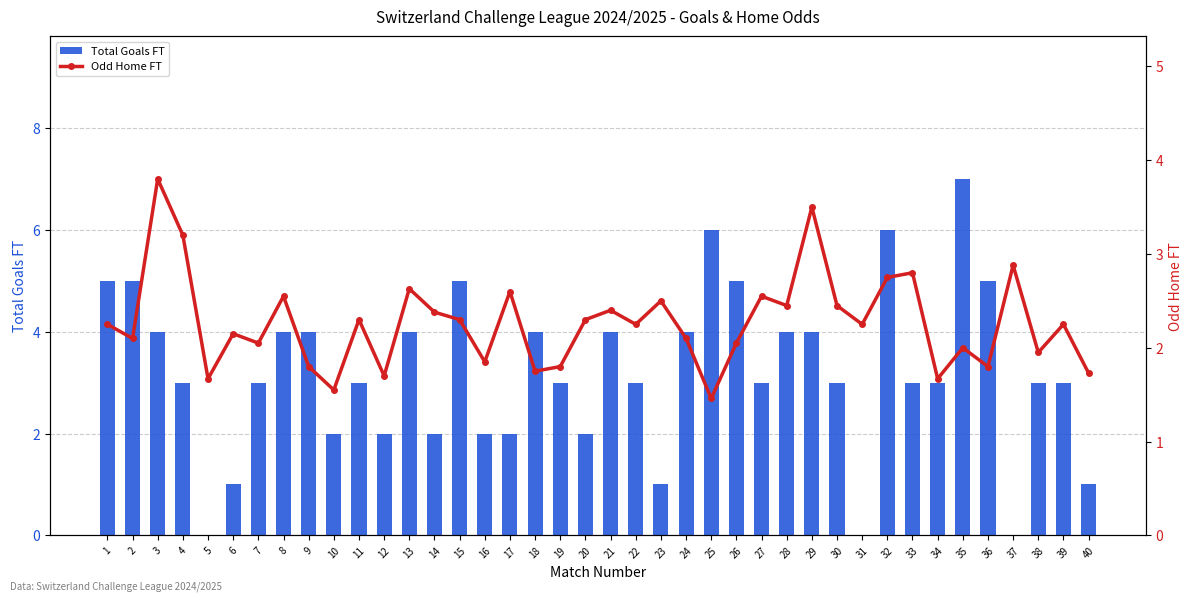

Reading right to left, list all the values displayed in this chart.

Total Goals FT: 40=1.0	39=3.0	38=3.0	37=0.0	36=5.0	35=7.0	34=3.0	33=3.0	32=6.0	31=0.0	30=3.0	29=4.0	28=4.0	27=3.0	26=5.0	25=6.0	24=4.0	23=1.0	22=3.0	21=4.0	20=2.0	19=3.0	18=4.0	17=2.0	16=2.0	15=5.0	14=2.0	13=4.0	12=2.0	11=3.0	10=2.0	9=4.0	8=4.0	7=3.0	6=1.0	5=0.0	4=3.0	3=4.0	2=5.0	1=5.0
Odd Home FT: 40=1.7	39=2.2	38=1.9	37=2.9	36=1.8	35=2.0	34=1.7	33=2.8	32=2.8	31=2.2	30=2.5	29=3.5	28=2.5	27=2.5	26=2.0	25=1.5	24=2.1	23=2.5	22=2.2	21=2.4	20=2.3	19=1.8	18=1.8	17=2.6	16=1.9	15=2.3	14=2.4	13=2.6	12=1.7	11=2.3	10=1.6	9=1.8	8=2.5	7=2.0	6=2.1	5=1.7	4=3.2	3=3.8	2=2.1	1=2.2